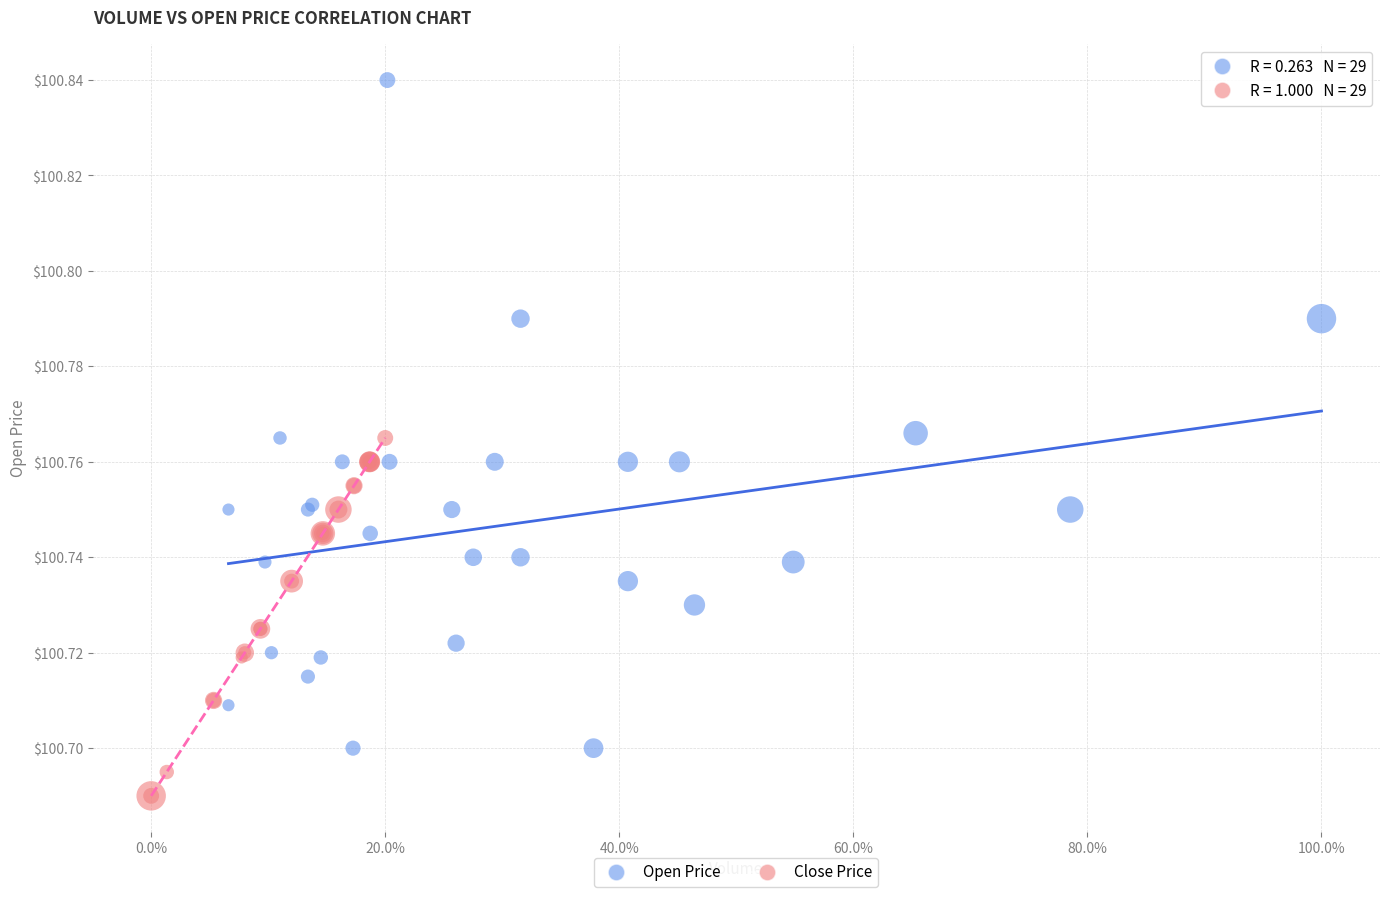

What are all the series names shown in the legend?

Open Price, Close Price